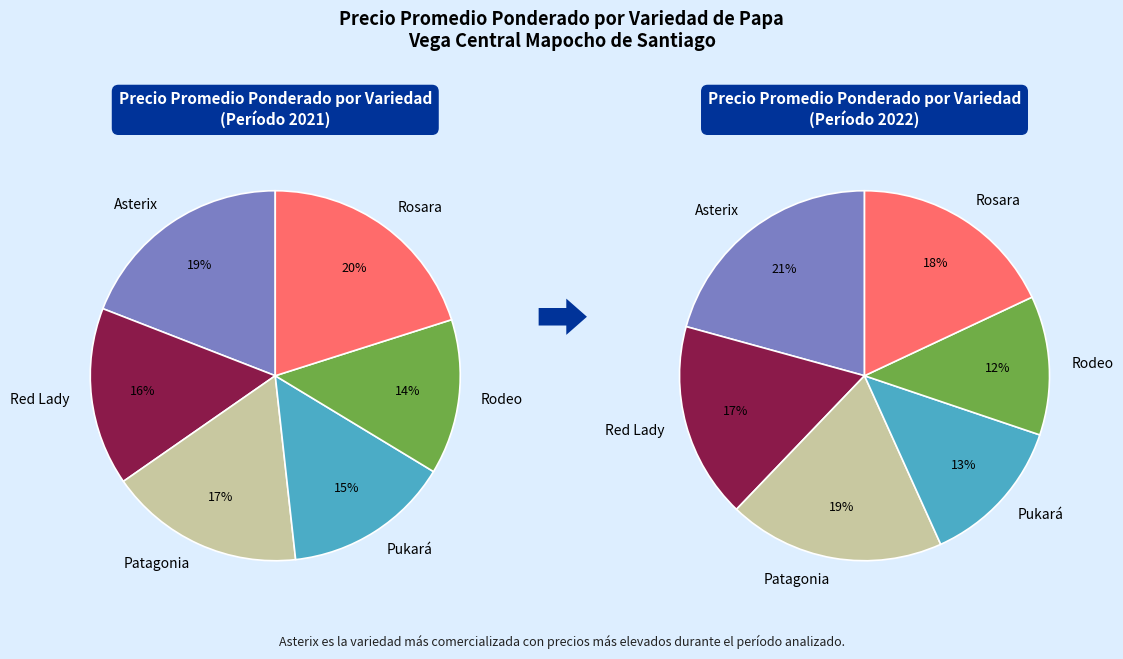

To the nearest percent, what percentage of the pie is Red Lady?

16%